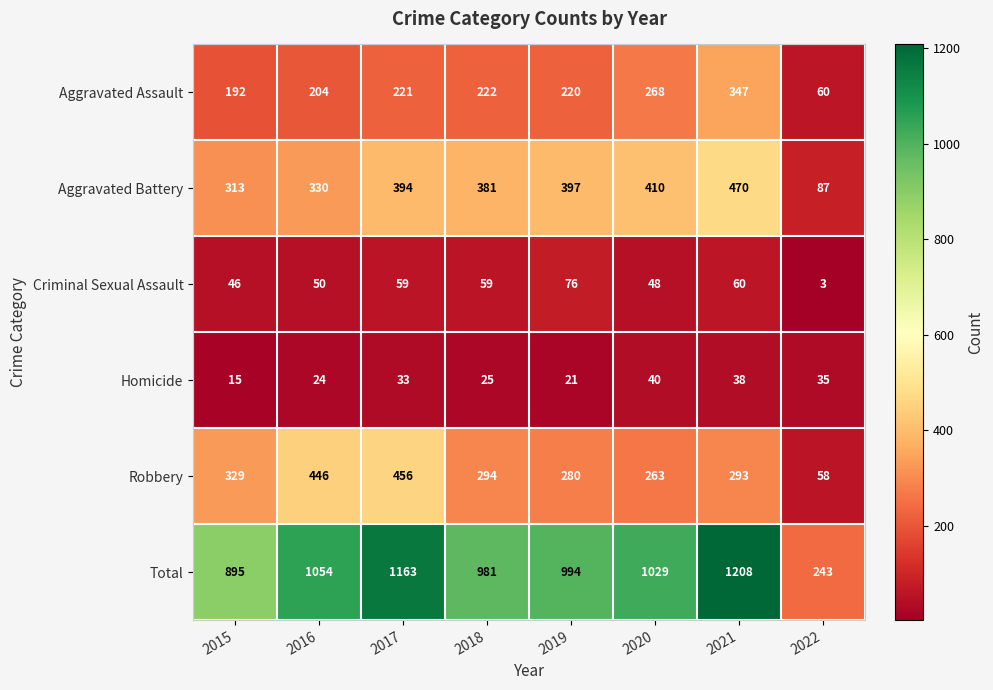

Rank the series at 2021 from highest to lowest value.

Total, Aggravated Battery, Aggravated Assault, Robbery, Criminal Sexual Assault, Homicide